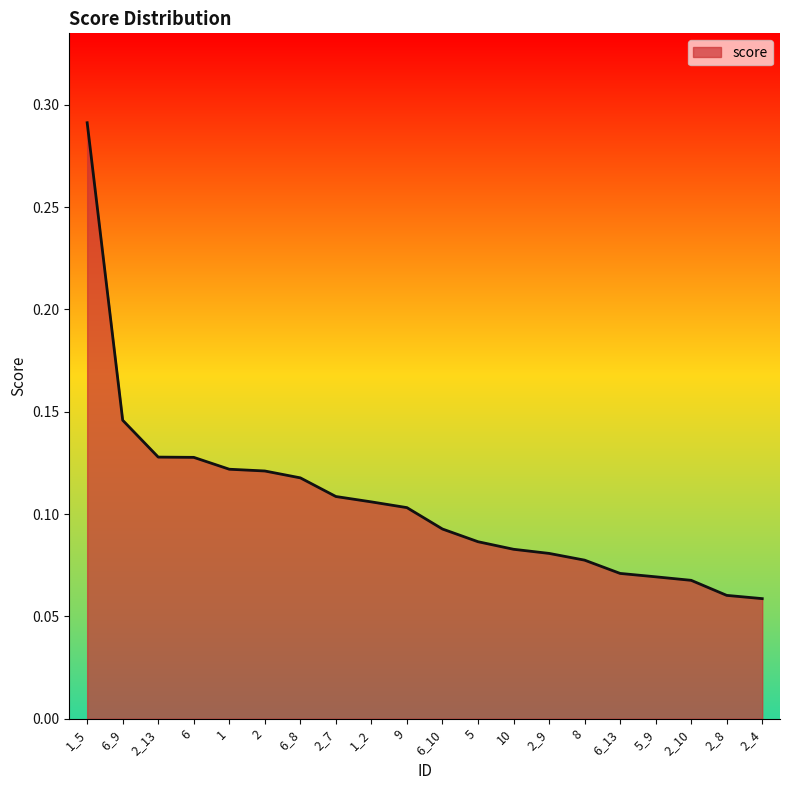

Which category has the highest value across all series?

1_5